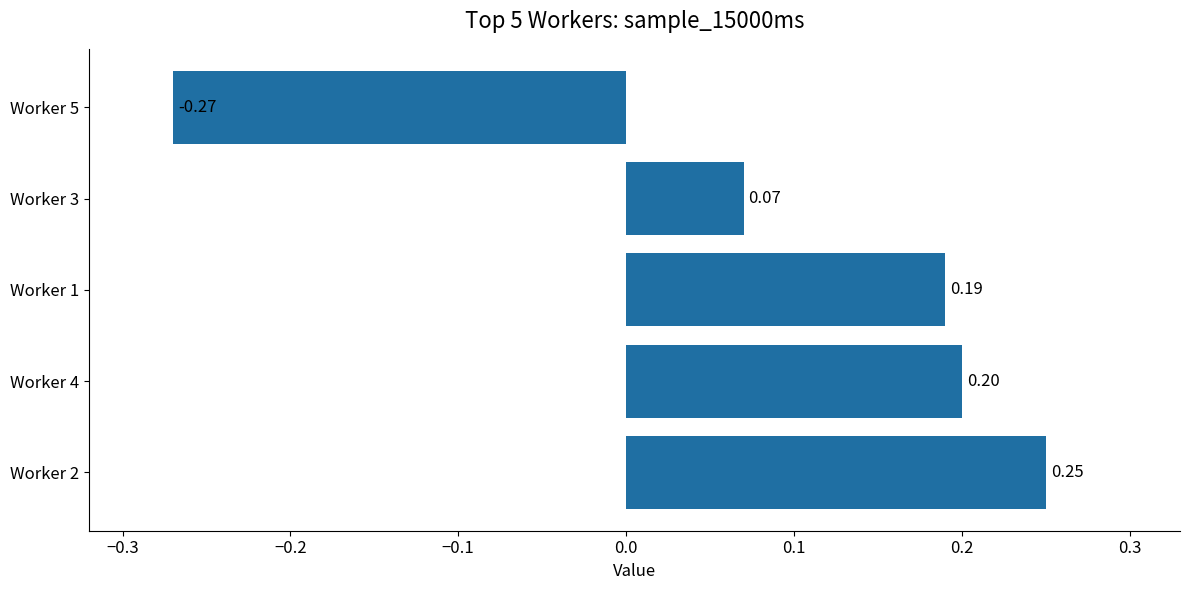

Rank the categories by value from highest to lowest.

Worker 2, Worker 4, Worker 1, Worker 3, Worker 5